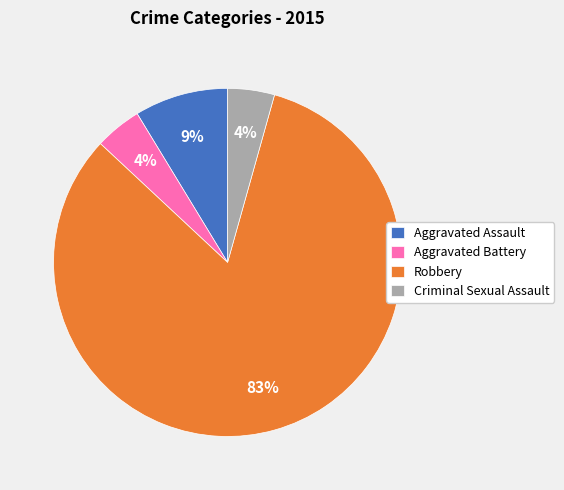

Which has a higher value, Criminal Sexual Assault or Robbery?

Robbery